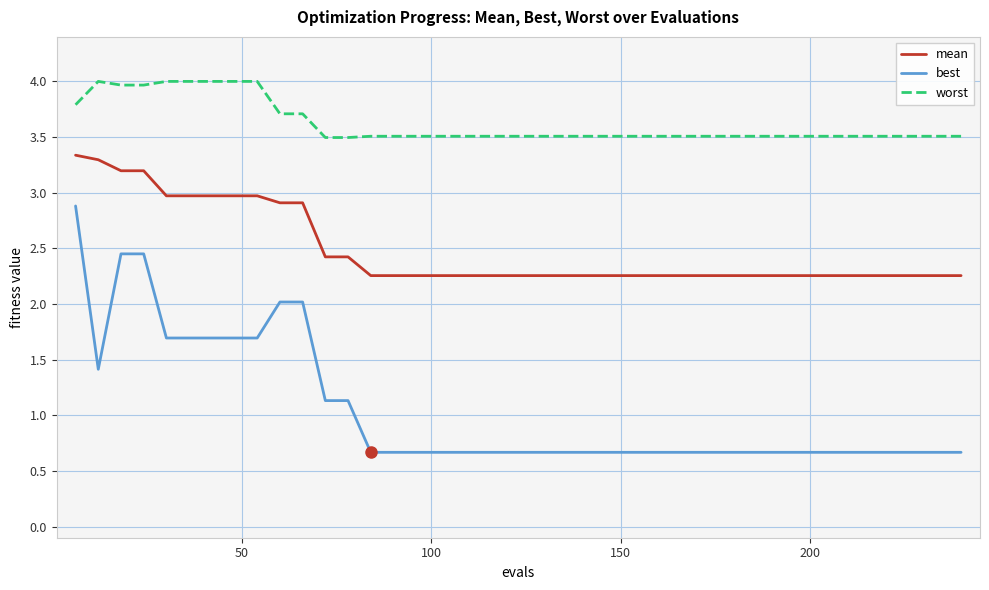

What is the greatest value displayed?

4.0